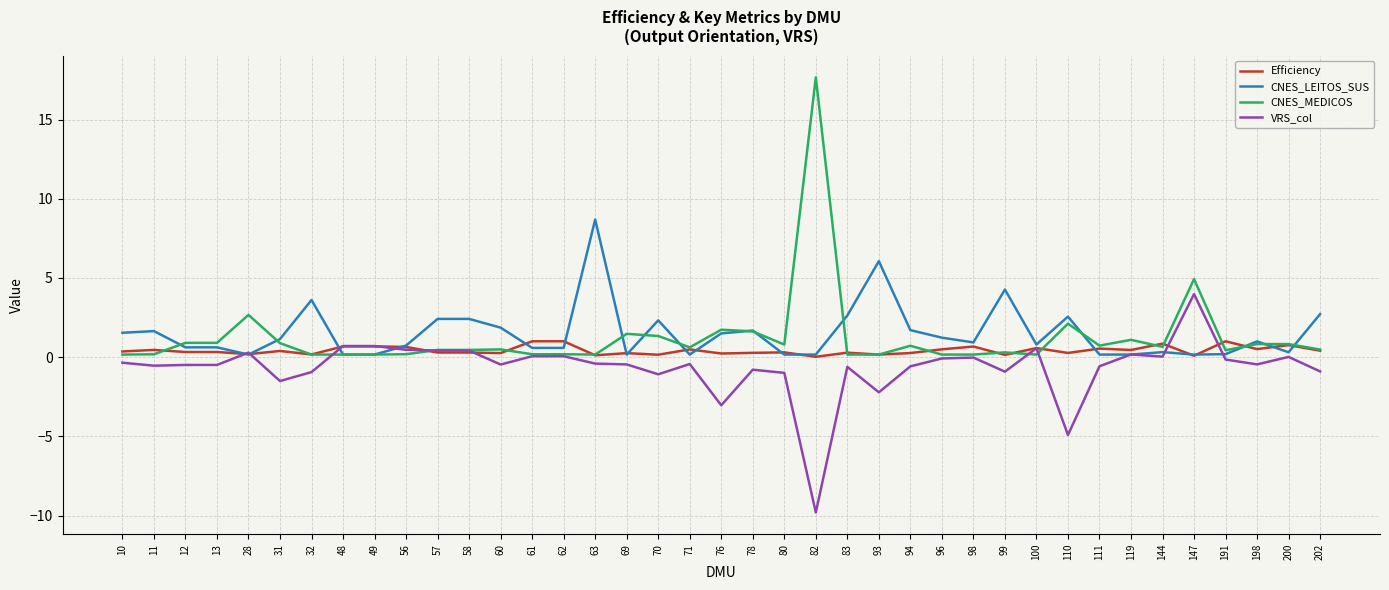

At which category does the chart reach its peak across all series?

82